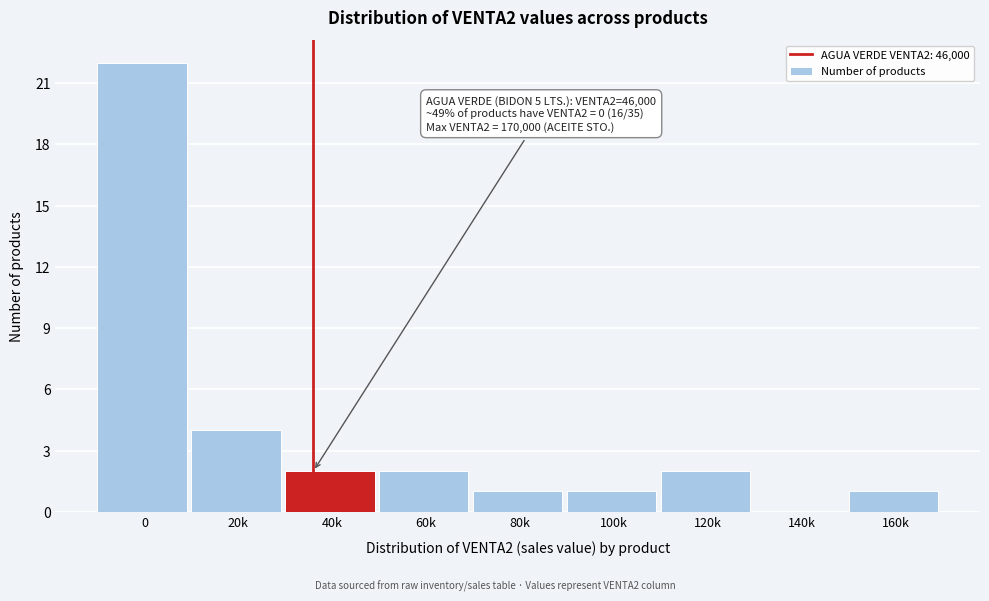

Reading right to left, what are all the values shown in this chart?

160k=1	140k=0	120k=2	100k=1	80k=1	60k=2	40k=2	20k=4	0=22